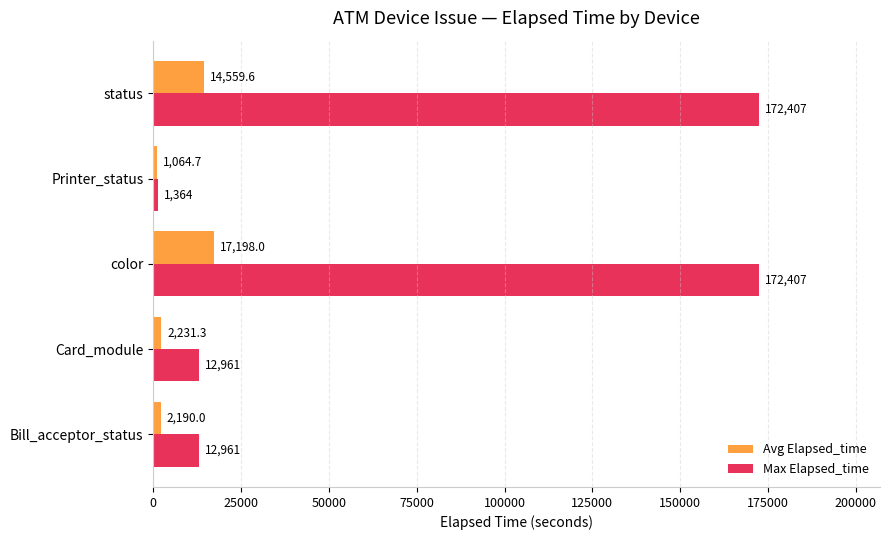

What is the approximate value of Avg Elapsed_time at 100000?

14559.6